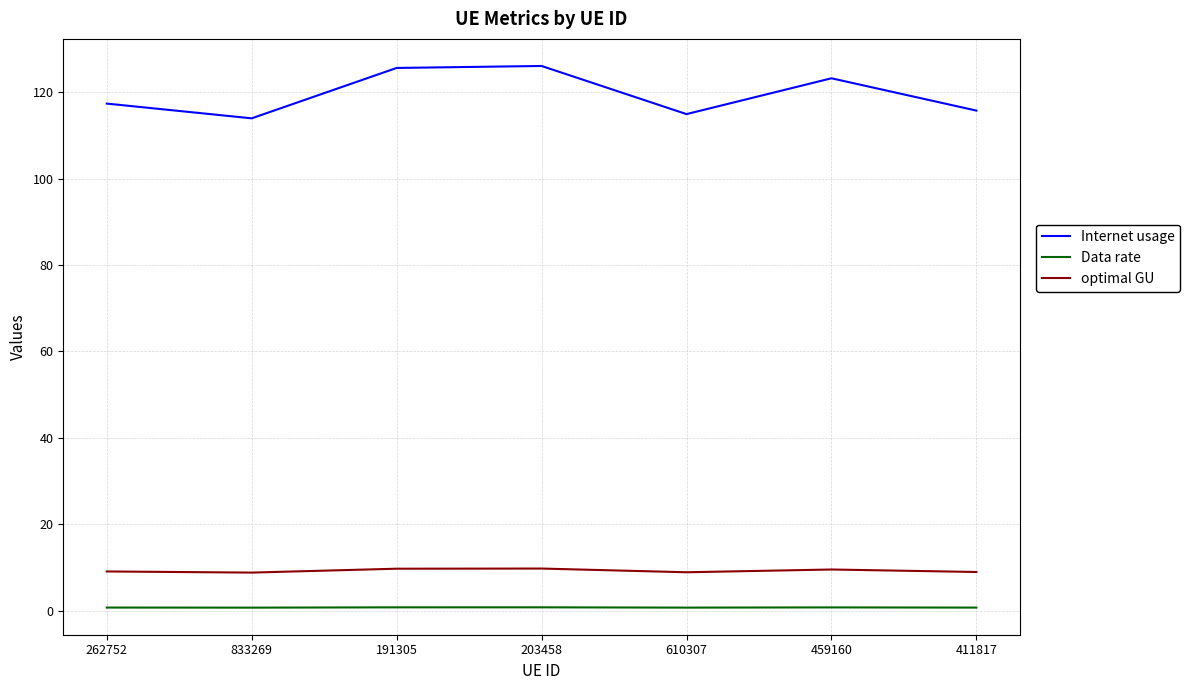

What is the maximum value for optimal GU?

9.7